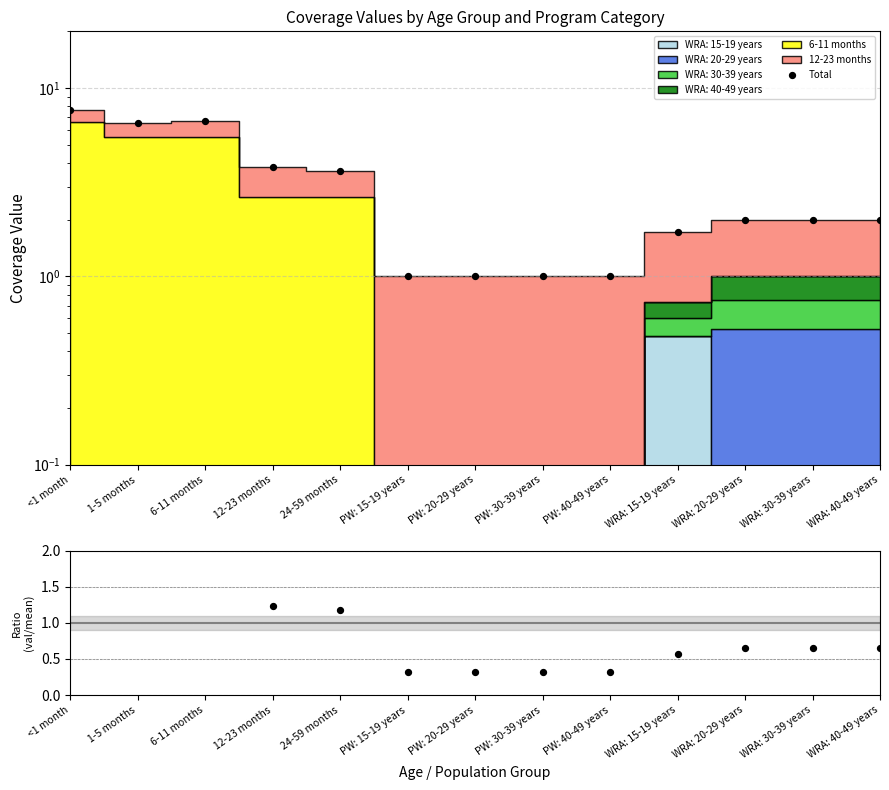

What is the change in value from WRA: 15-19 years to WRA: 30-39 years?

+0.3